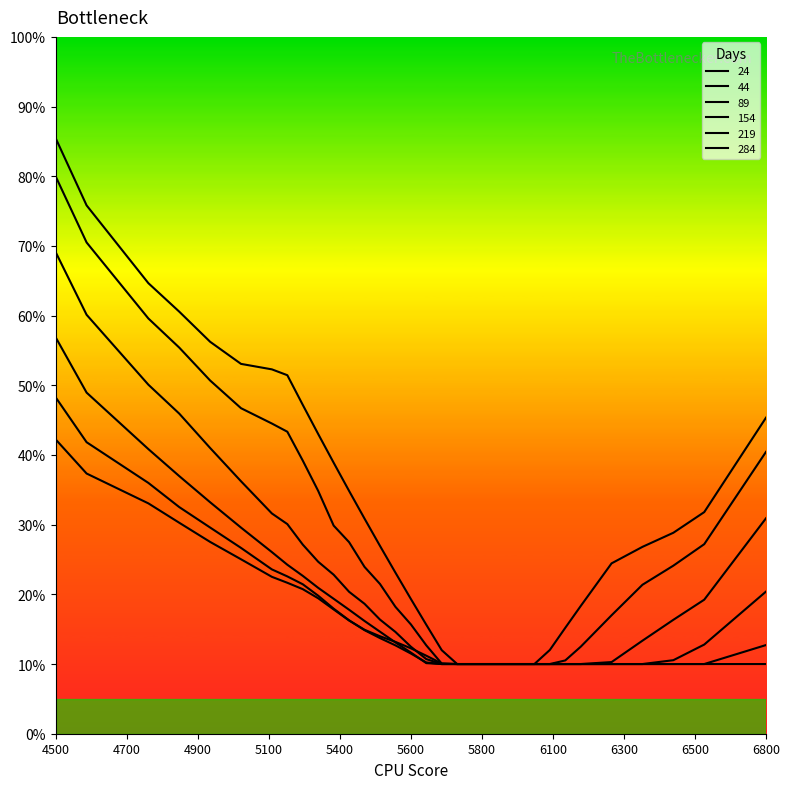

What is the highest value of the 89 series?

0.7